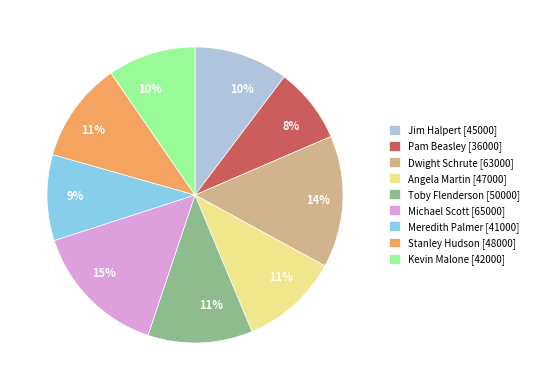

Approximately how many times larger is the value at Michael Scott compared to Stanley Hudson?

1.4